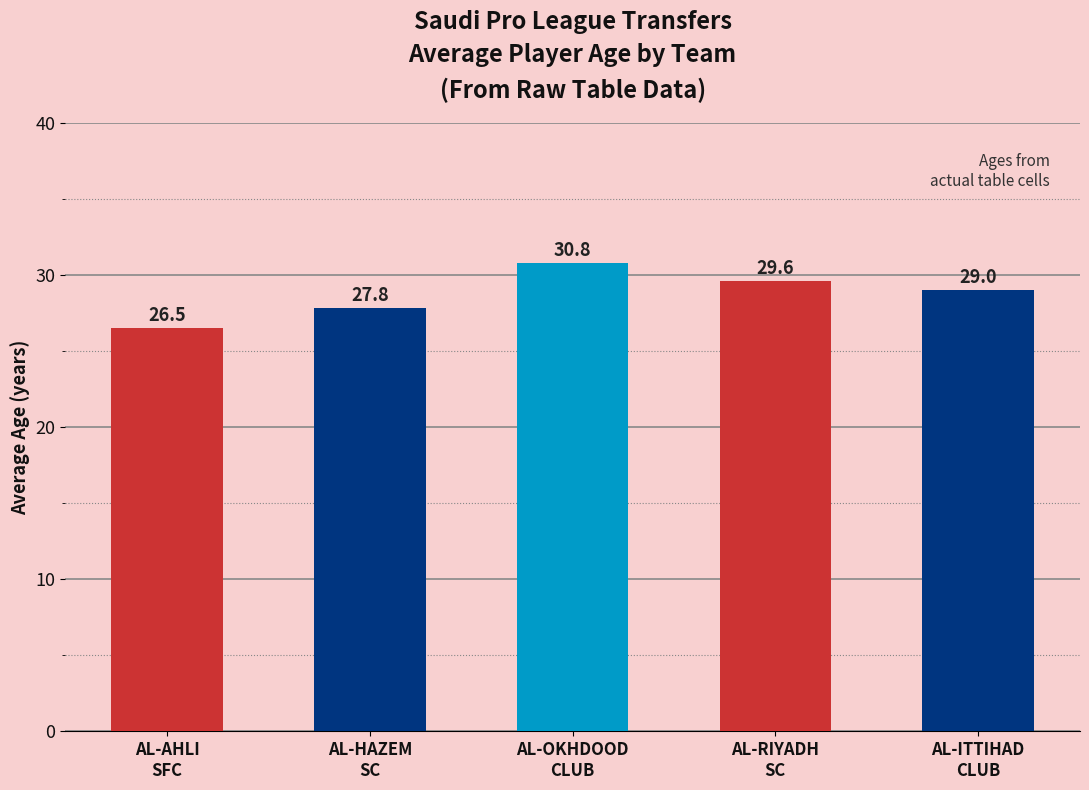

The value at AL-OKHDOOD
CLUB is 30.8. True or false?

True